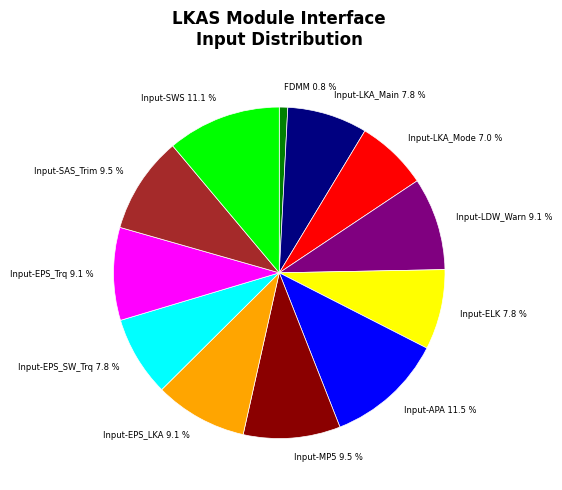

Count the number of slices in the pie.

12